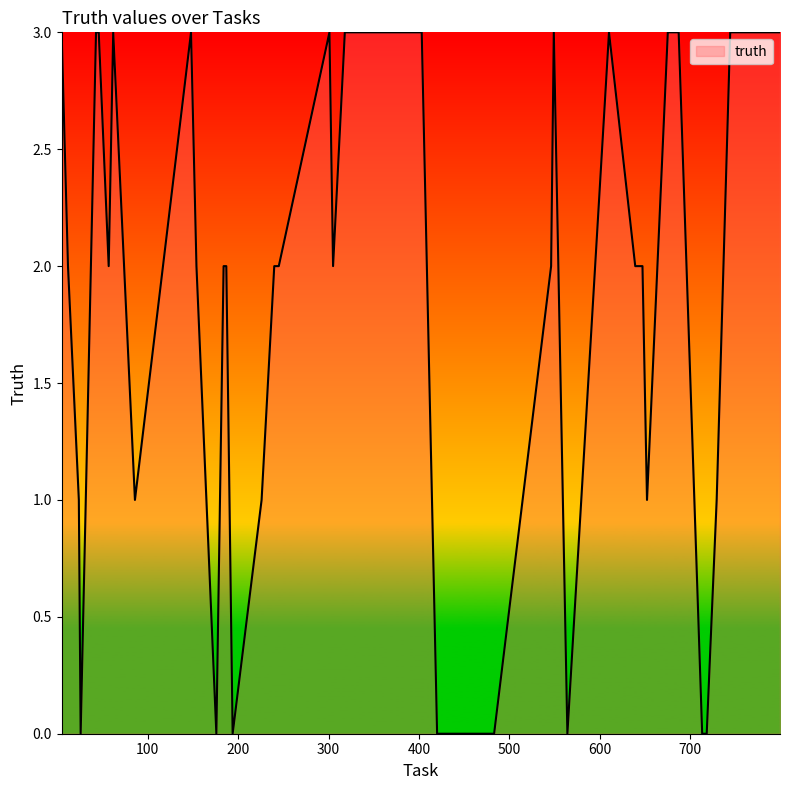

What is the difference between the maximum and minimum values?

3